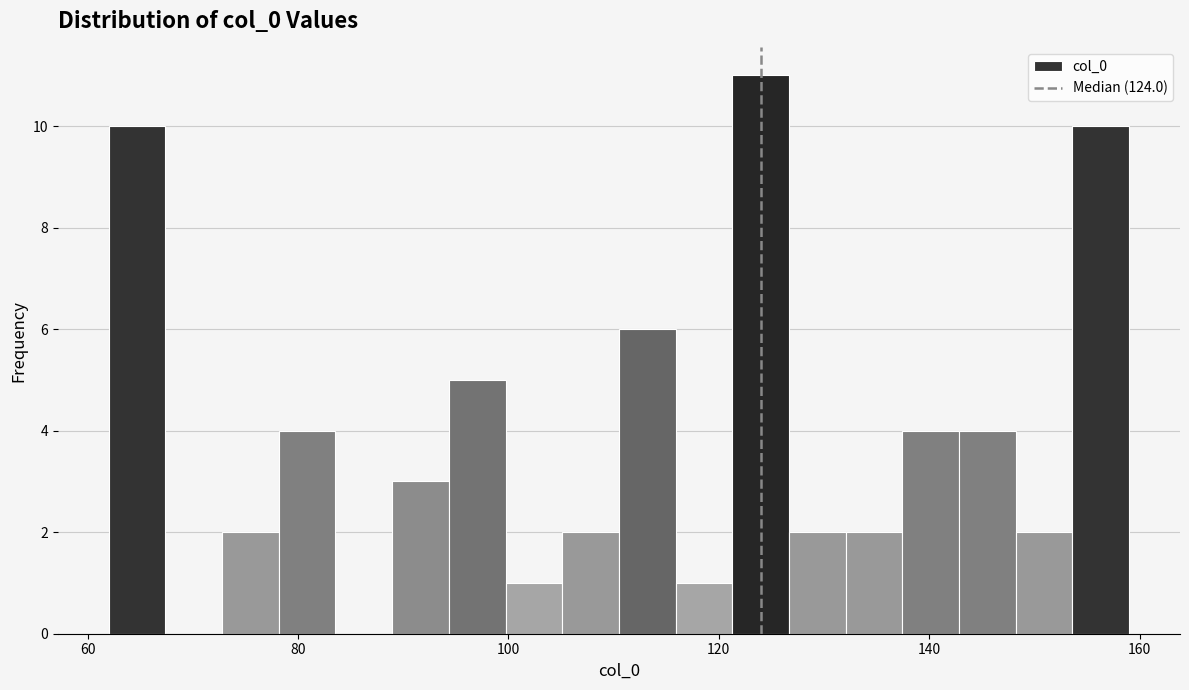

Read against the x-axis, roughly where is the centre of the tallest bar?

124